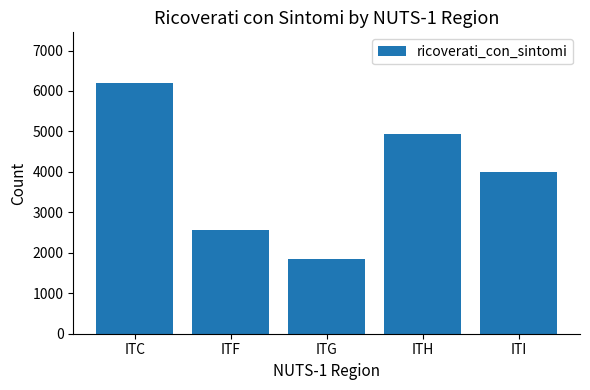

Which has a higher value, ITH or ITF?

ITH